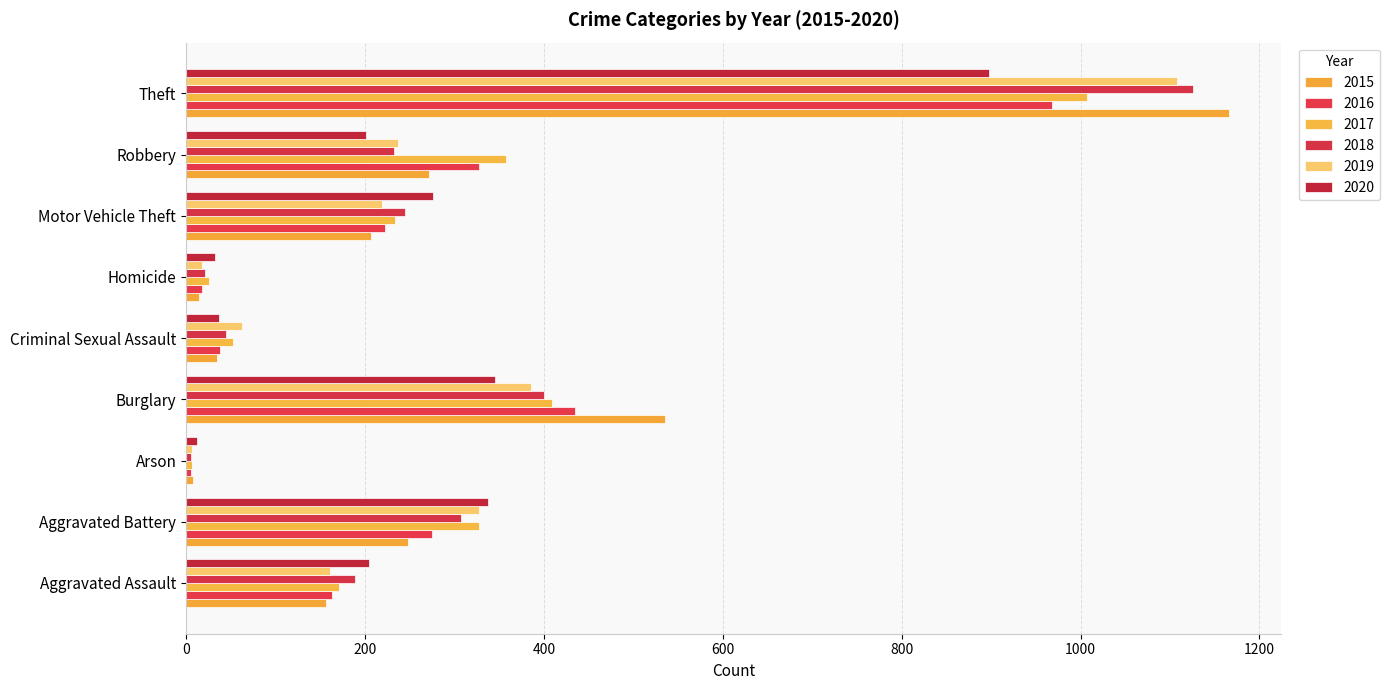

What is the difference between the second highest and second lowest values in the 2015 series?

521